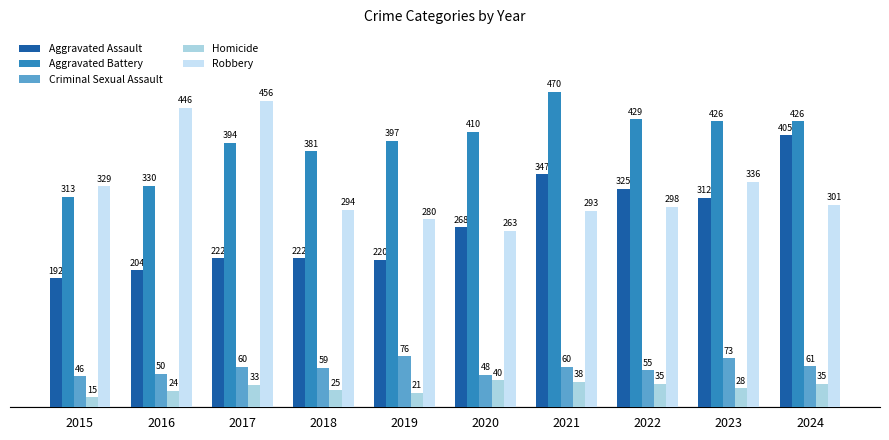

True or false: Criminal Sexual Assault has a value of 20 at 2015.

False